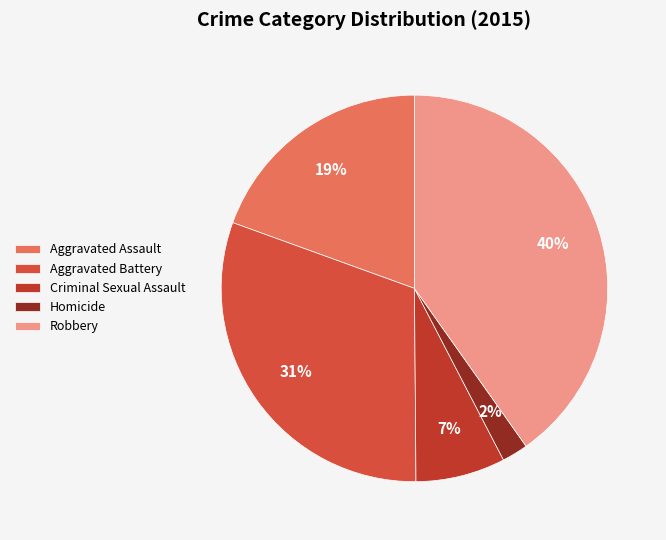

Approximately how many times larger is the value at Criminal Sexual Assault compared to Aggravated Assault?

0.4